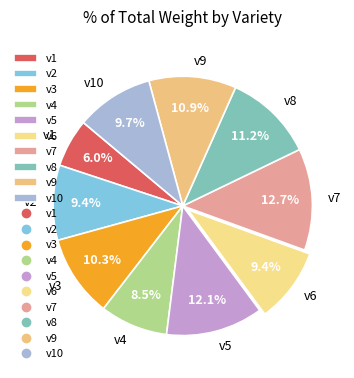

Do v5 and v9 together represent more than half of the pie?

No